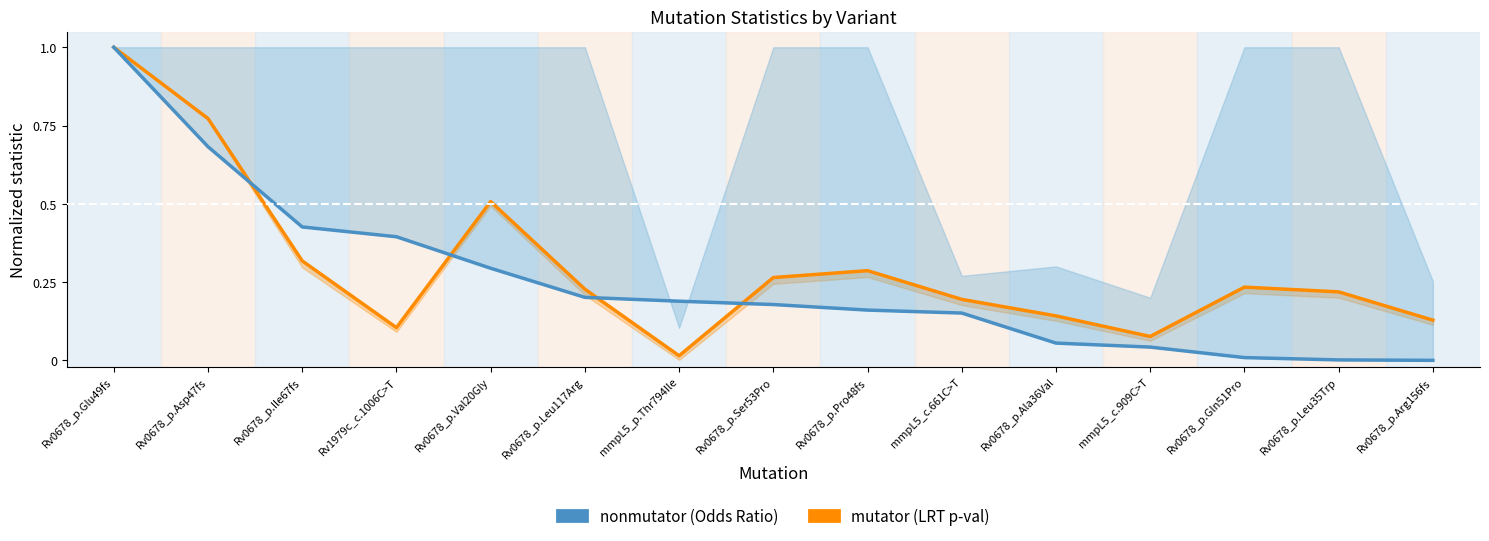

List the labels in order of Odds Ratio (nonmutator) value, smallest first.

Rv0678_p.Arg156fs, Rv0678_p.Leu35Trp, Rv0678_p.Gln51Pro, mmpL5_c.909C>T, Rv0678_p.Ala36Val, mmpL5_c.661C>T, Rv0678_p.Pro48fs, Rv0678_p.Ser53Pro, mmpL5_p.Thr794Ile, Rv0678_p.Leu117Arg, Rv0678_p.Val20Gly, Rv1979c_c.1006C>T, Rv0678_p.Ile67fs, Rv0678_p.Asp47fs, Rv0678_p.Glu49fs